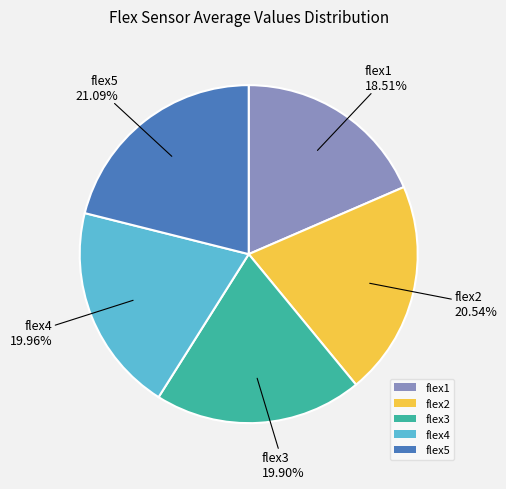

What is the ratio of the value at flex2 to the value at flex4?

1.0